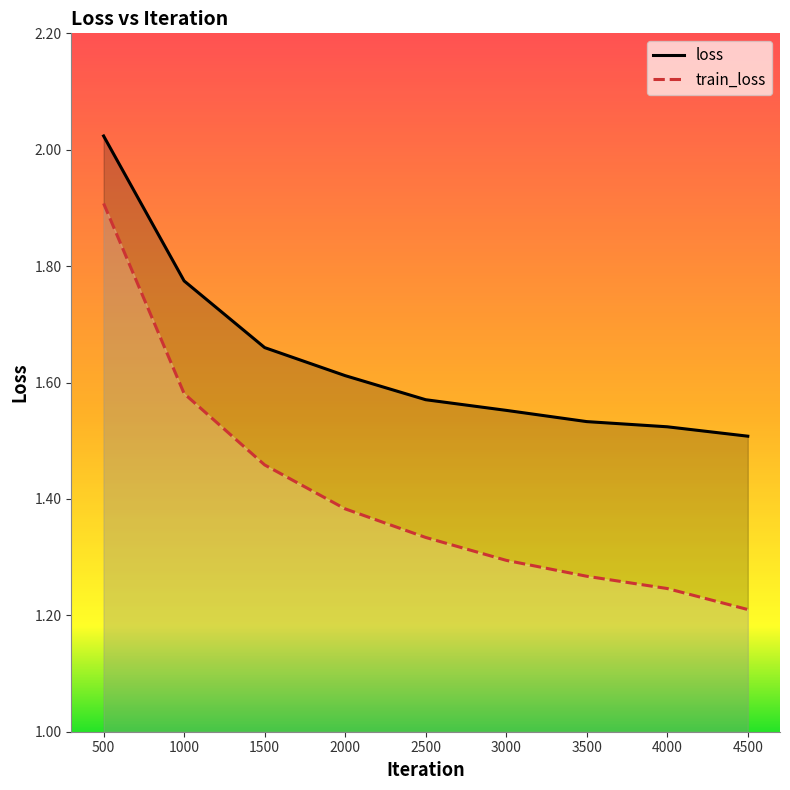

True or false: train_loss and loss cross at least once.

False